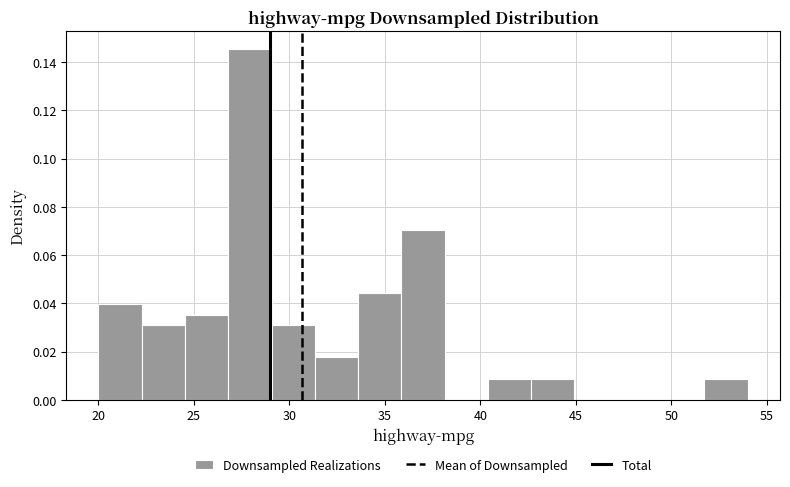

What is the height of the bar covering 36.0 to 38.0 on the x-axis? Neither the bar edges nor the heights are printed on the chart, so give them approximately, as read against the axes.

0.070